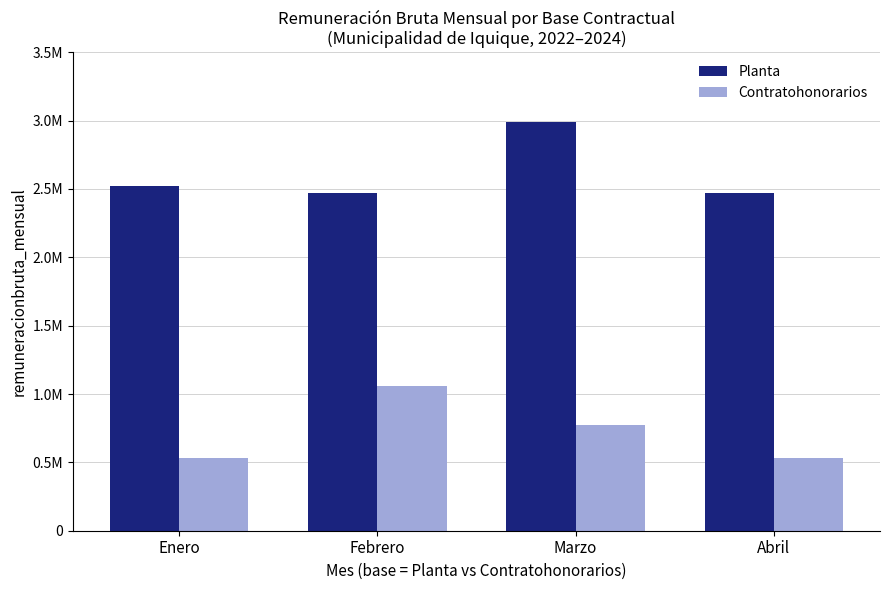

What is the highest value of the Contratohonorarios series?

1061000